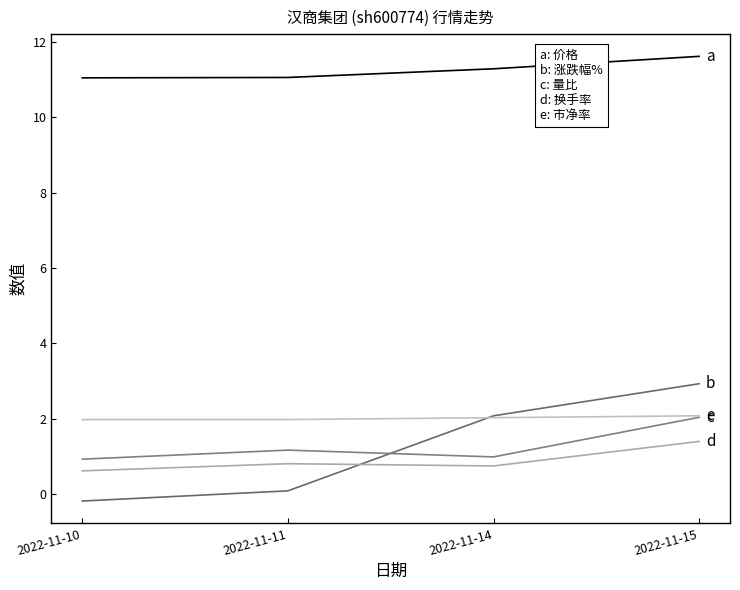

What is the minimum value shown in the chart?

-0.2